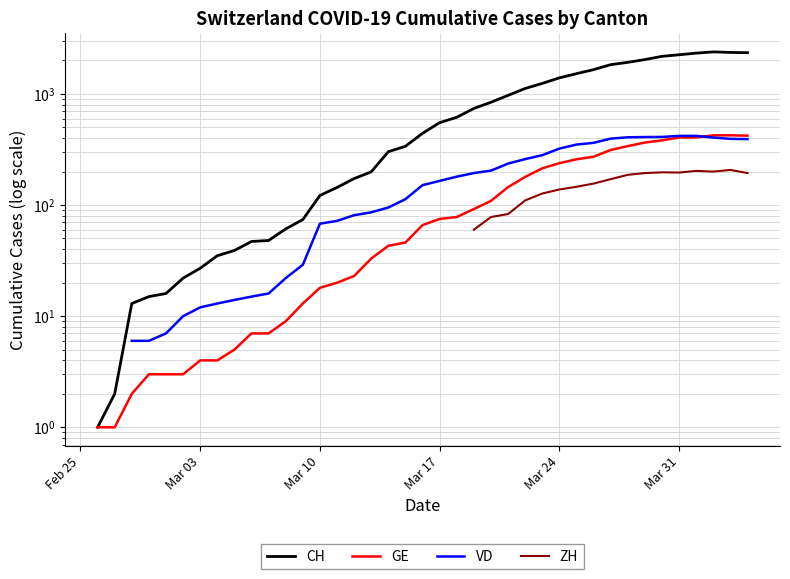

How many GE values are between 5 and 258?

21